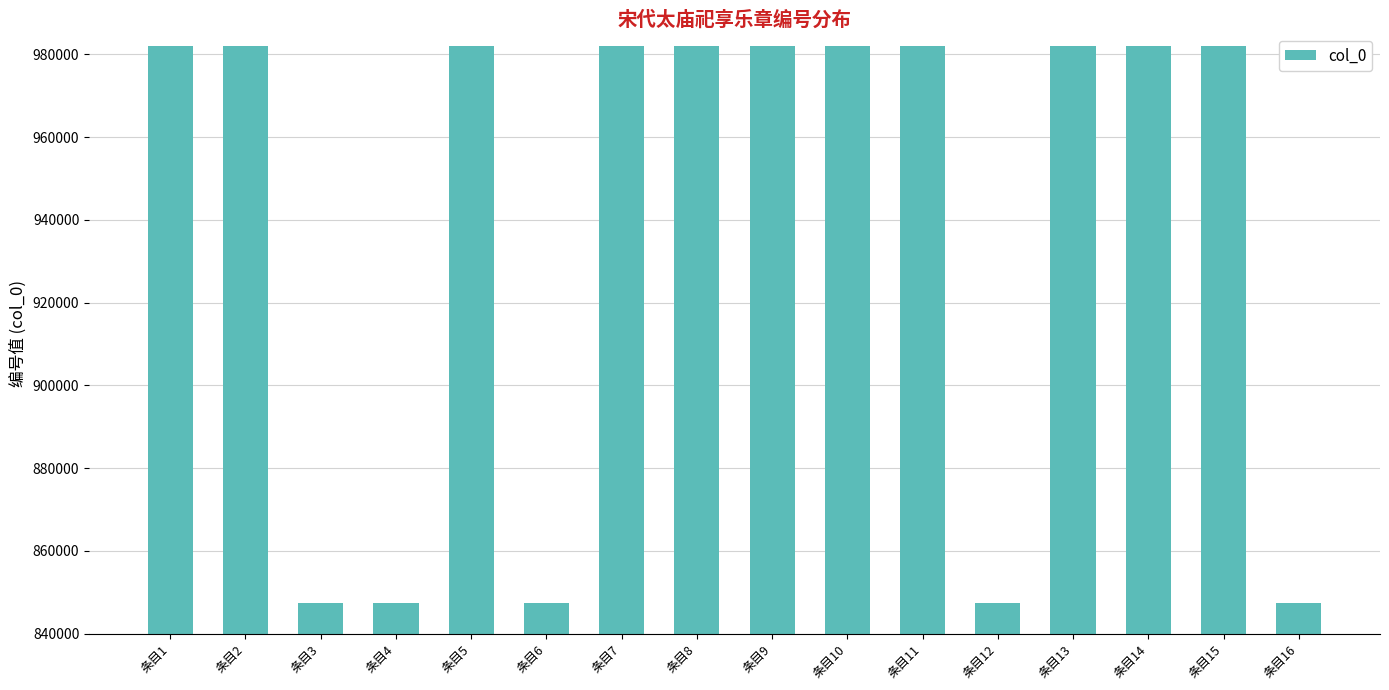

What is the value of the 16th bar from the left?

847327